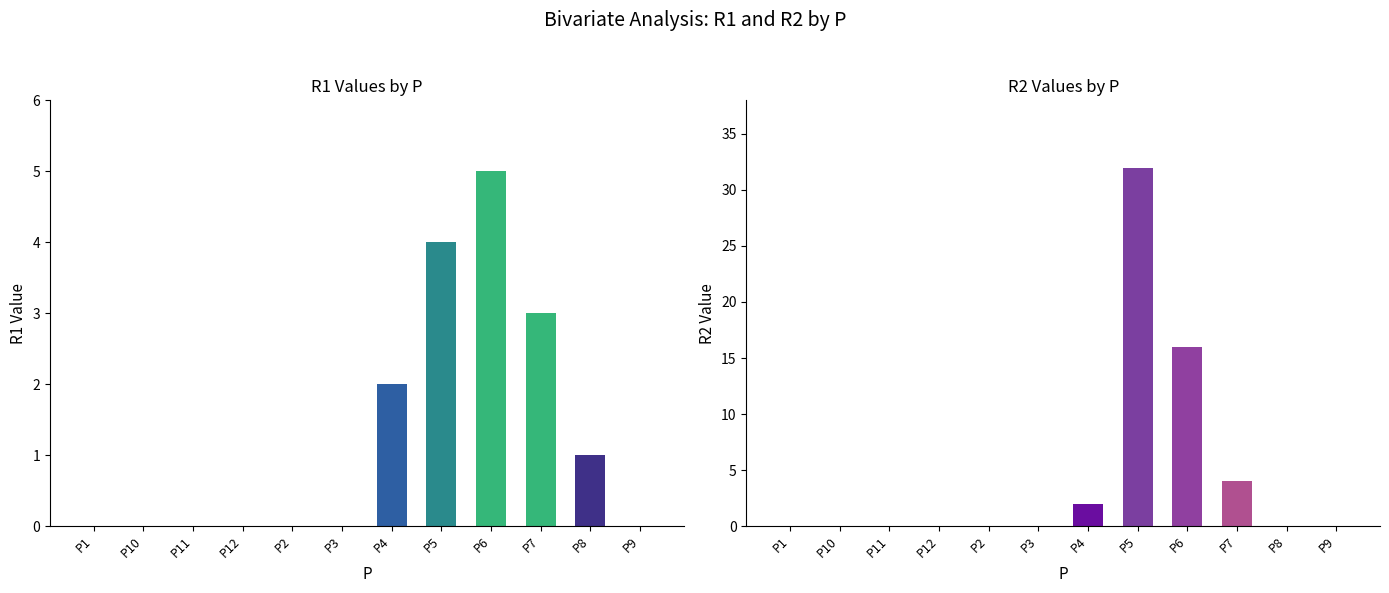

Are the bars horizontal?

No